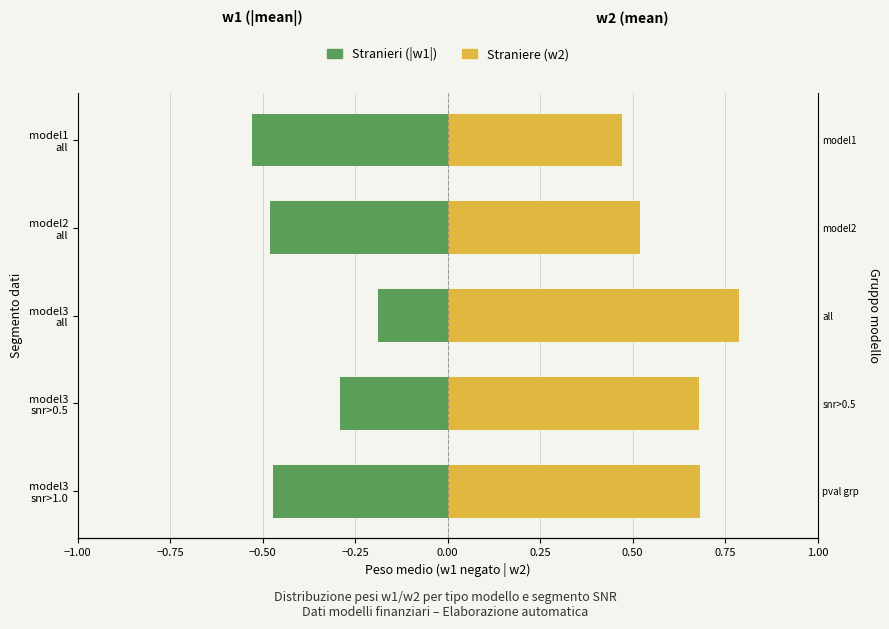

Rank the series by their average value, from lowest to highest.

Stranieri (|w1|), Straniere (w2)